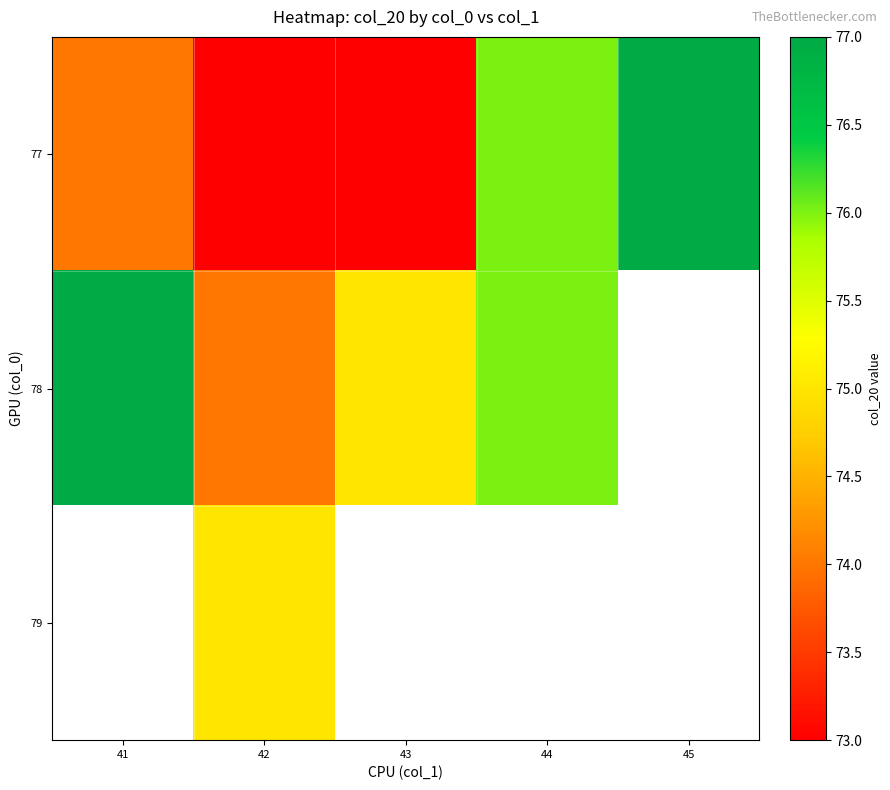

Rank the series at 42 from highest to lowest value.

79, 78, 77